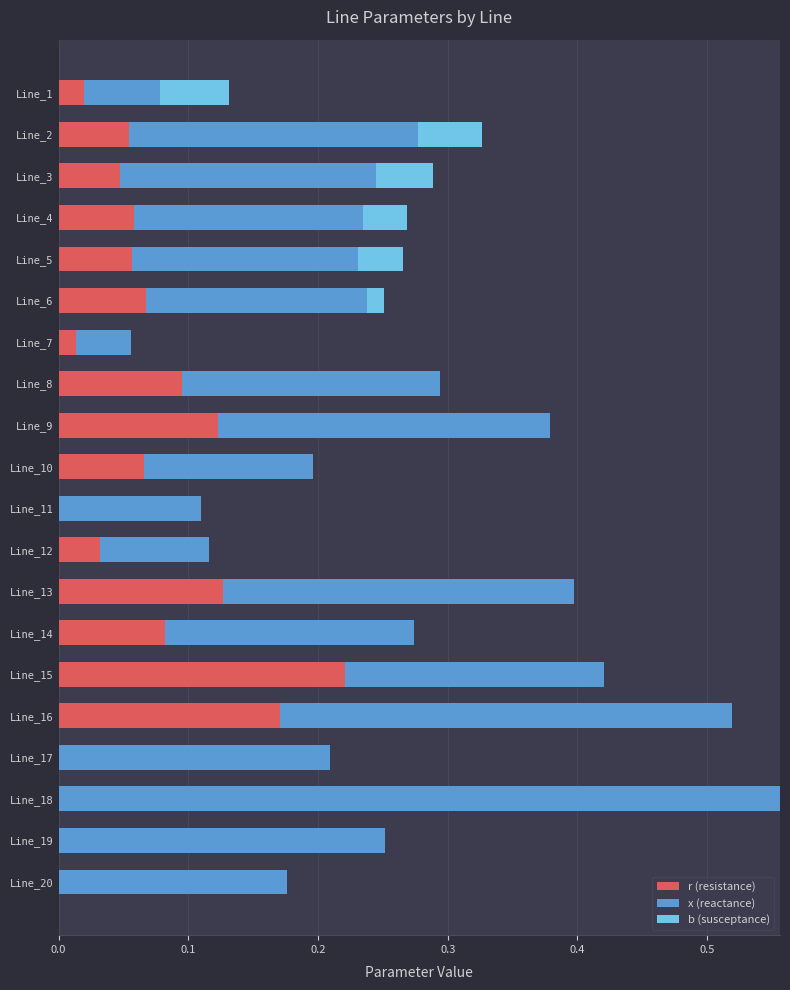

At which category is the sum across all series the highest?

Line_18